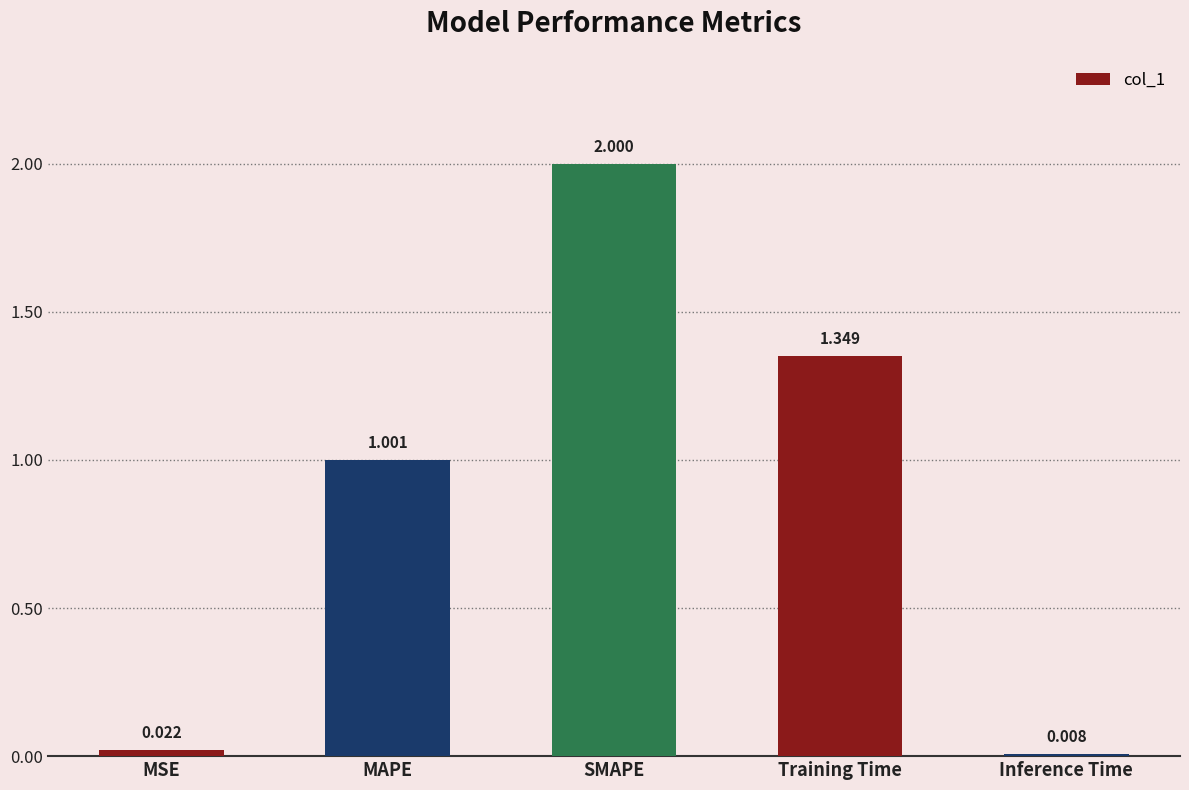

Where is the data nearest to the value 1?

MAPE